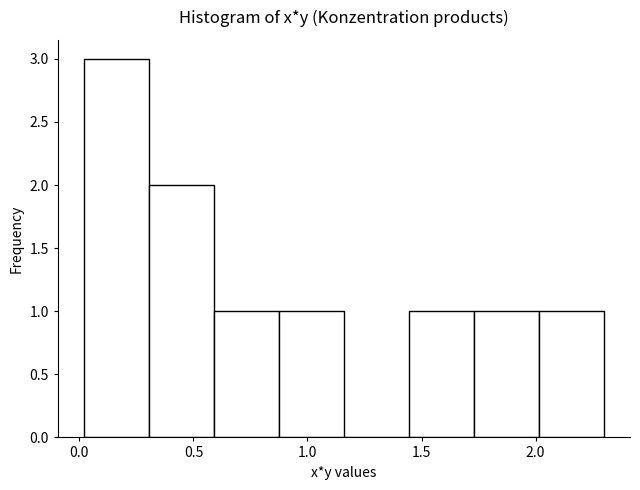

Reading left to right, list every bar in this chart as the range it spans on the x-axis followed by its height. Neither the bar edges nor the heights are printed on the chart, so give them approximately, as read against the axes.

0.020 to 0.305: 3
0.305 to 0.590: 2
0.590 to 0.875: 1
0.875 to 1.160: 1
1.160 to 1.445: 0
1.445 to 1.730: 1
1.730 to 2.015: 1
2.015 to 2.300: 1